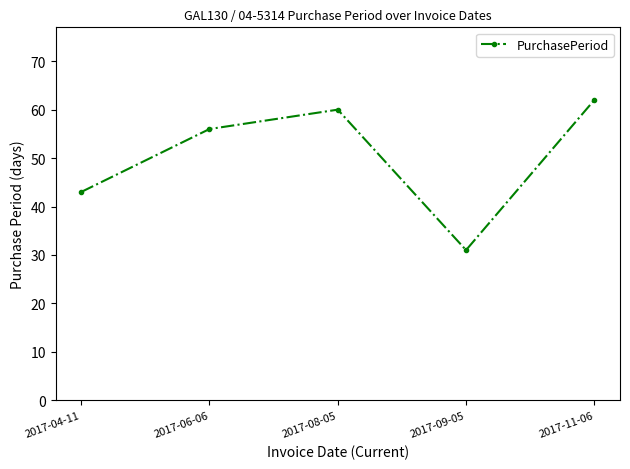

List the labels in order of value, largest first.

2017-11-06, 2017-08-05, 2017-06-06, 2017-04-11, 2017-09-05